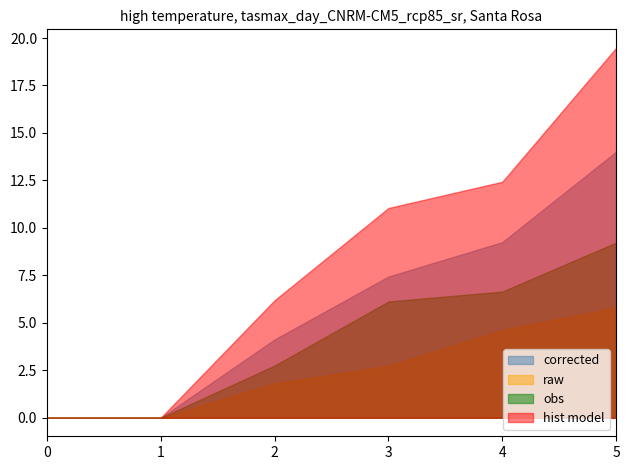

The value of corrected at 4 is 13.7. True or false?

False